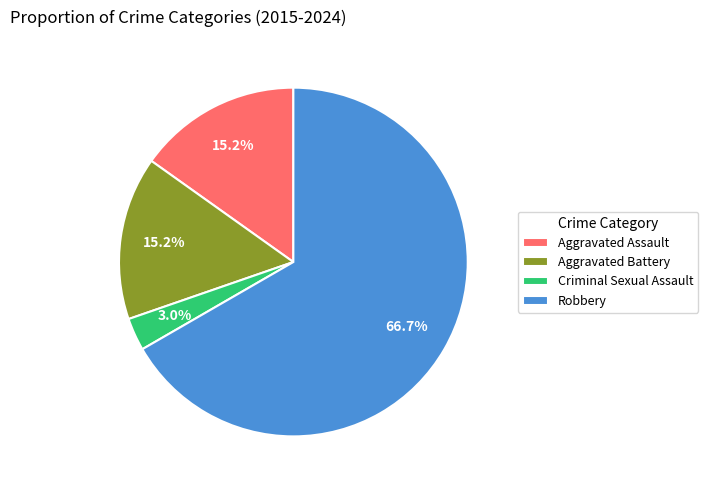

Does Robbery represent more than half of the total?

Yes